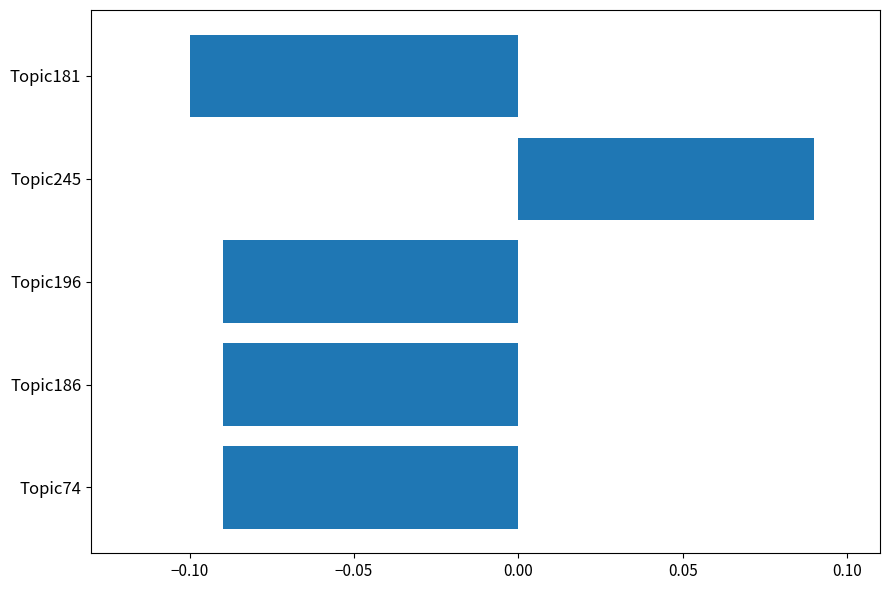

What is the label of the 2nd bar from the bottom?

Topic186